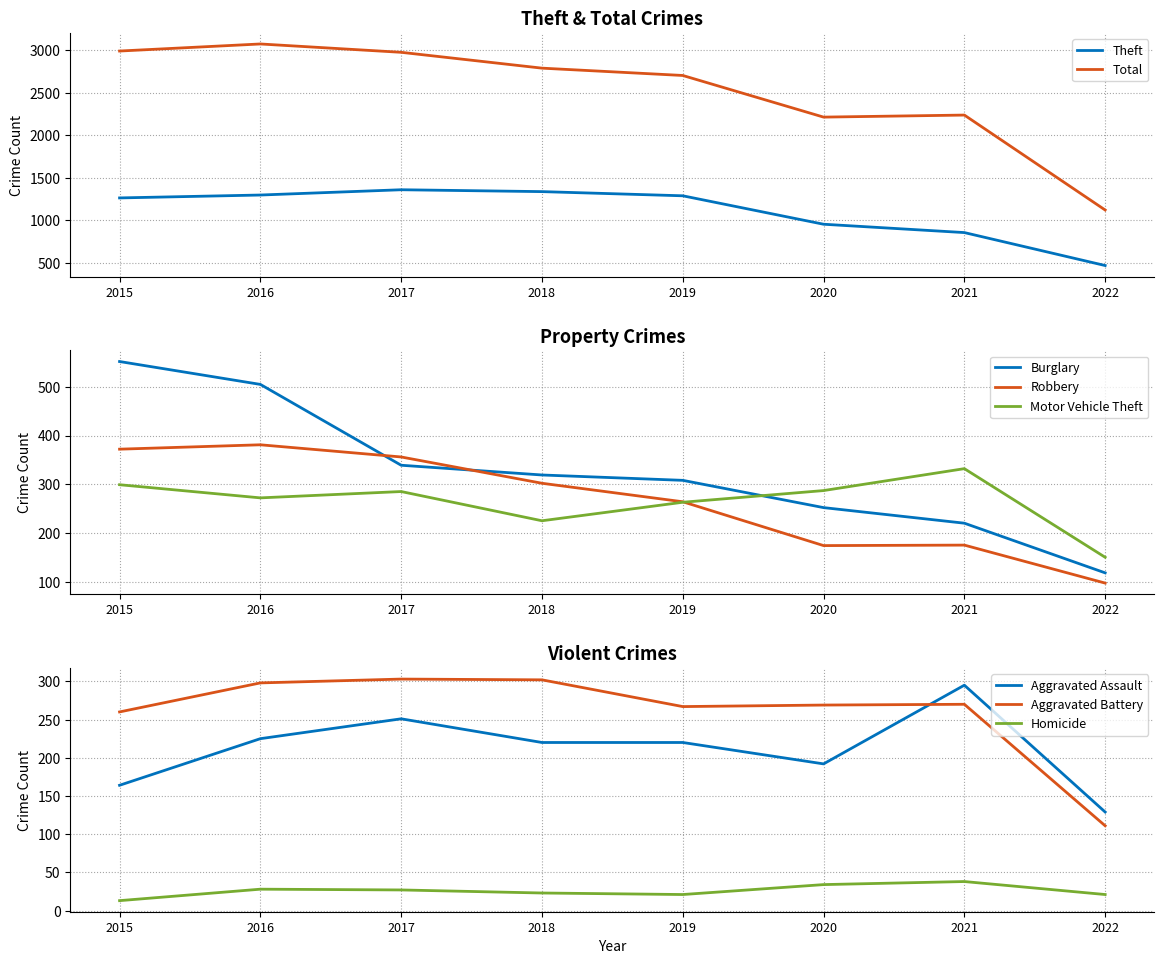

Where does the Robbery series first go above 302?

2015